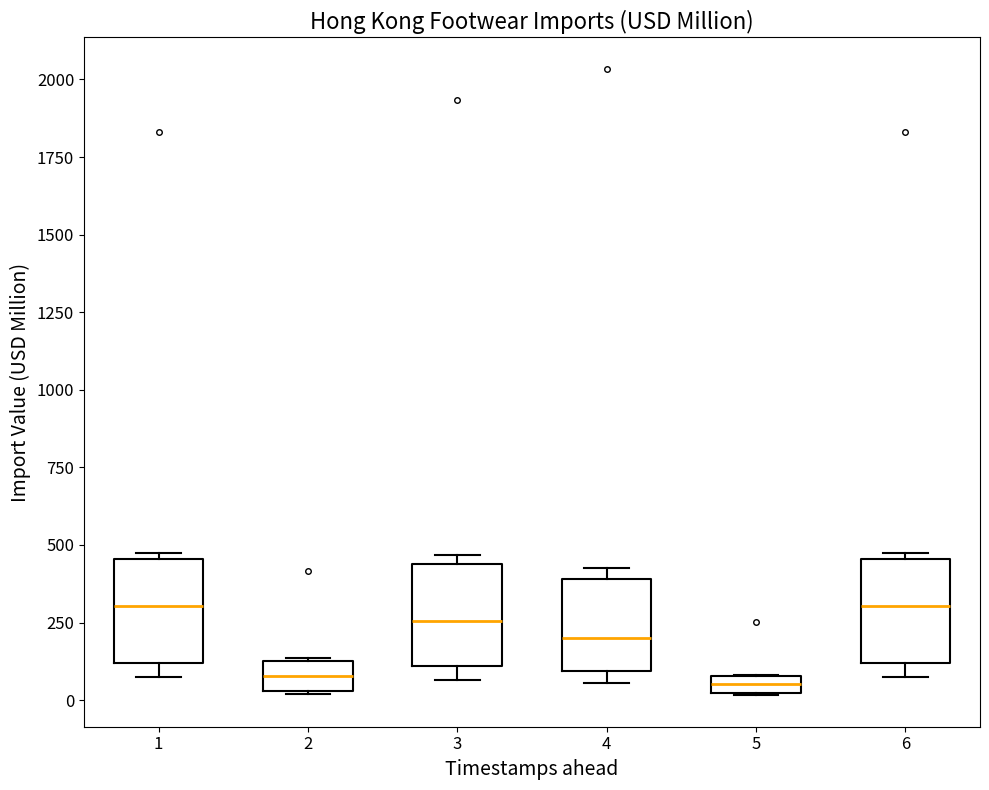

Where does the median line of the box at x = 5 sit on the y-axis? The values are not printed on the chart, so give them approximately, as read against the axis.

50